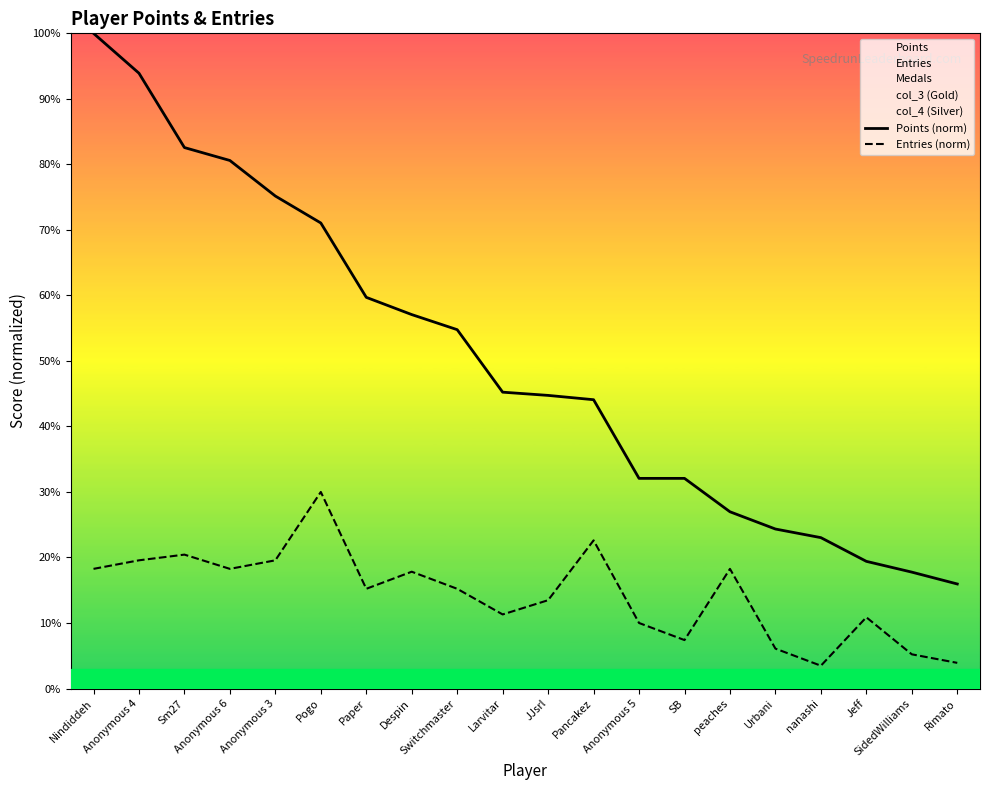

How many lines are shown in the chart?

2